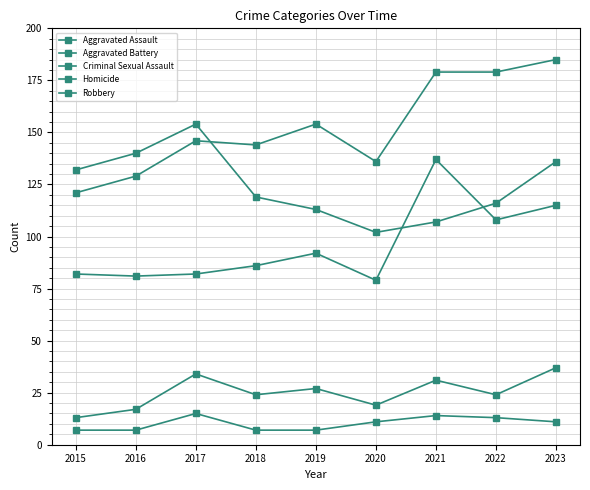

How many lines are shown in the chart?

5